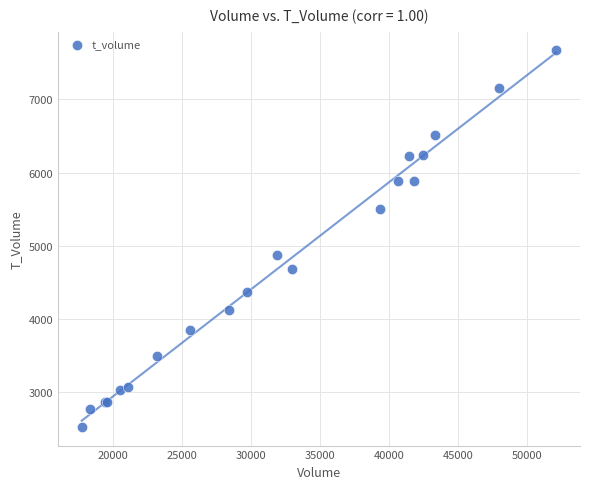

What Y value in the scatter plot is closest to 5097?

4872